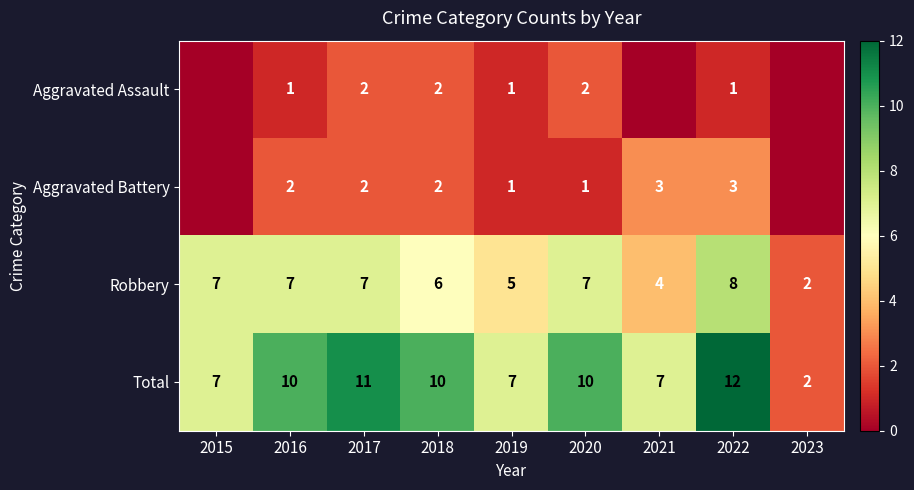

Rank the series at 2016 from highest to lowest value.

Total, Robbery, Aggravated Battery, Aggravated Assault